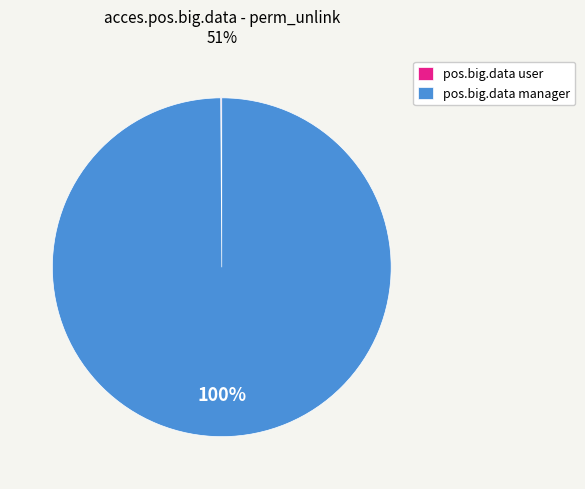

Does pos.big.data manager represent more than half of the total?

Yes